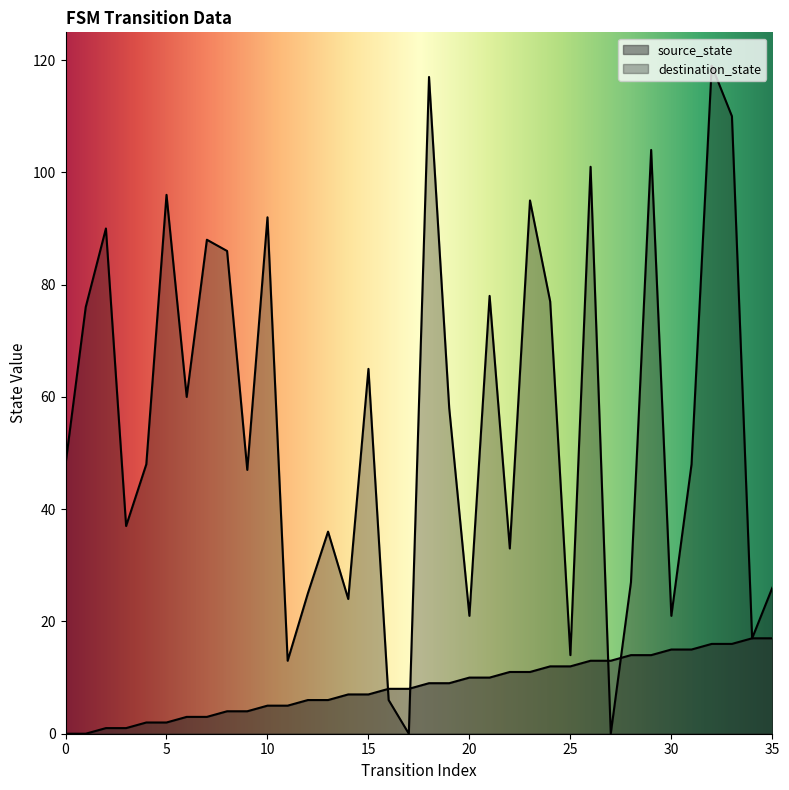

Is it true that source_state equals 11 at 22?

True